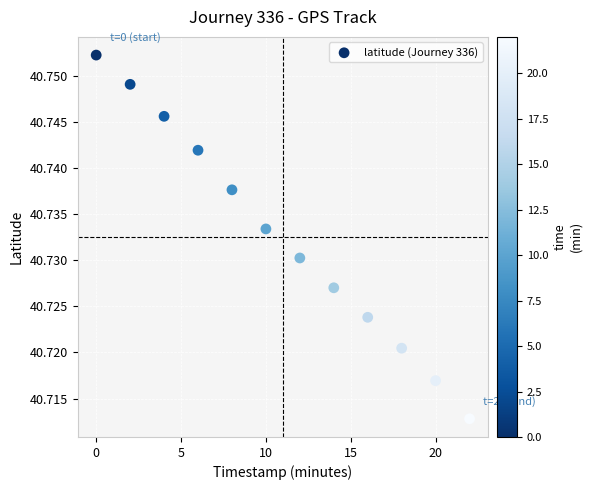

What is the range of X values (max minus min)?

22.0